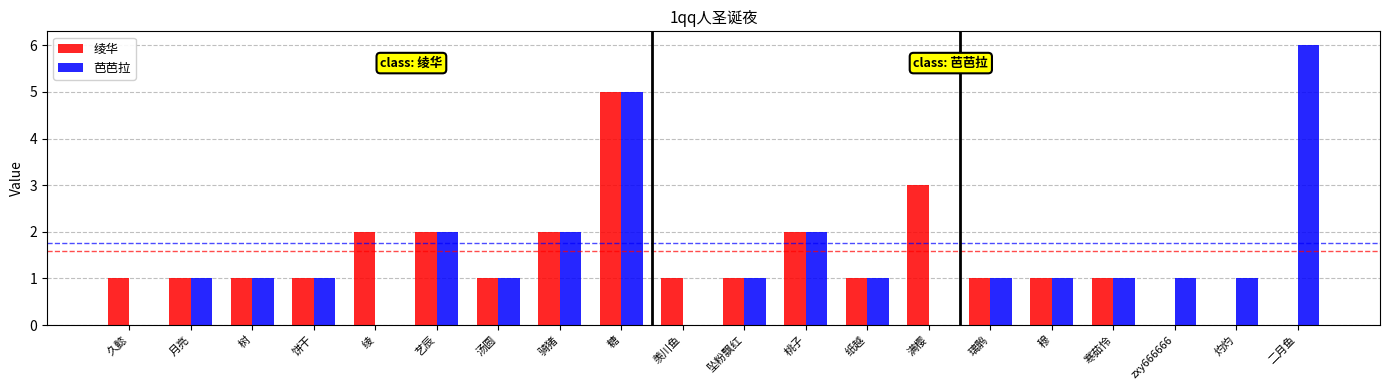

The value of 芭芭拉 at 绫 is 0. True or false?

True